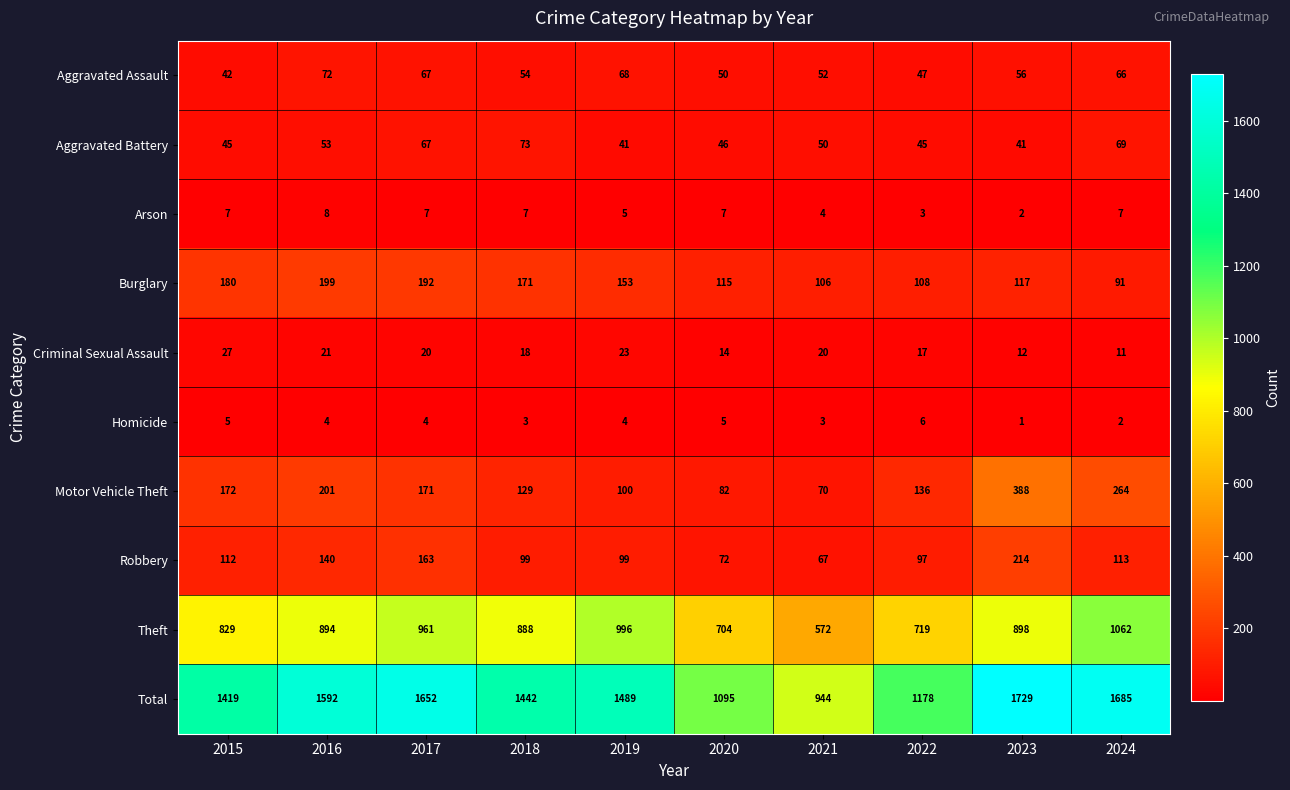

How many categories are shown in the chart?

10